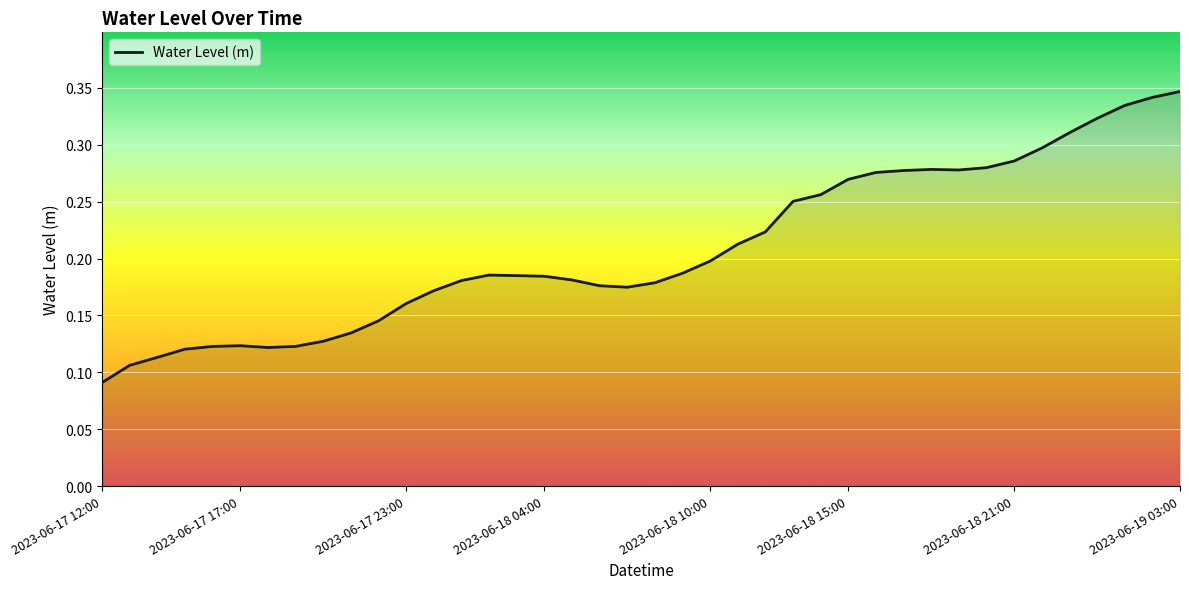

How many values are between 0 and 1?

40